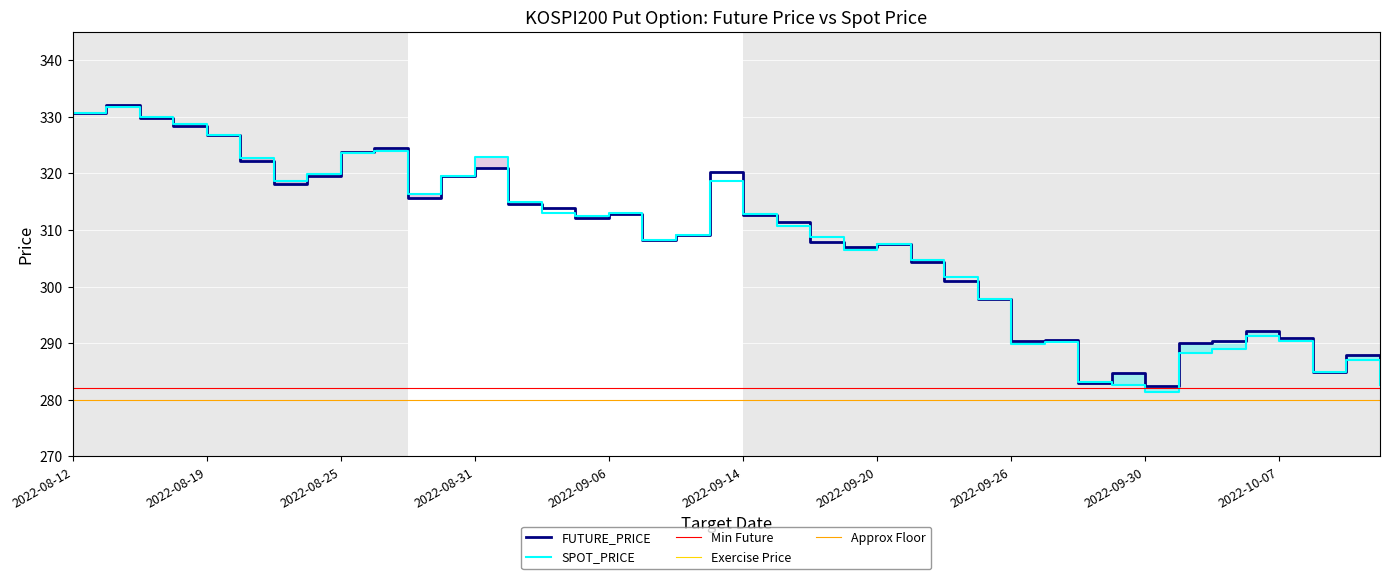

Count the number of categories in the chart.

40